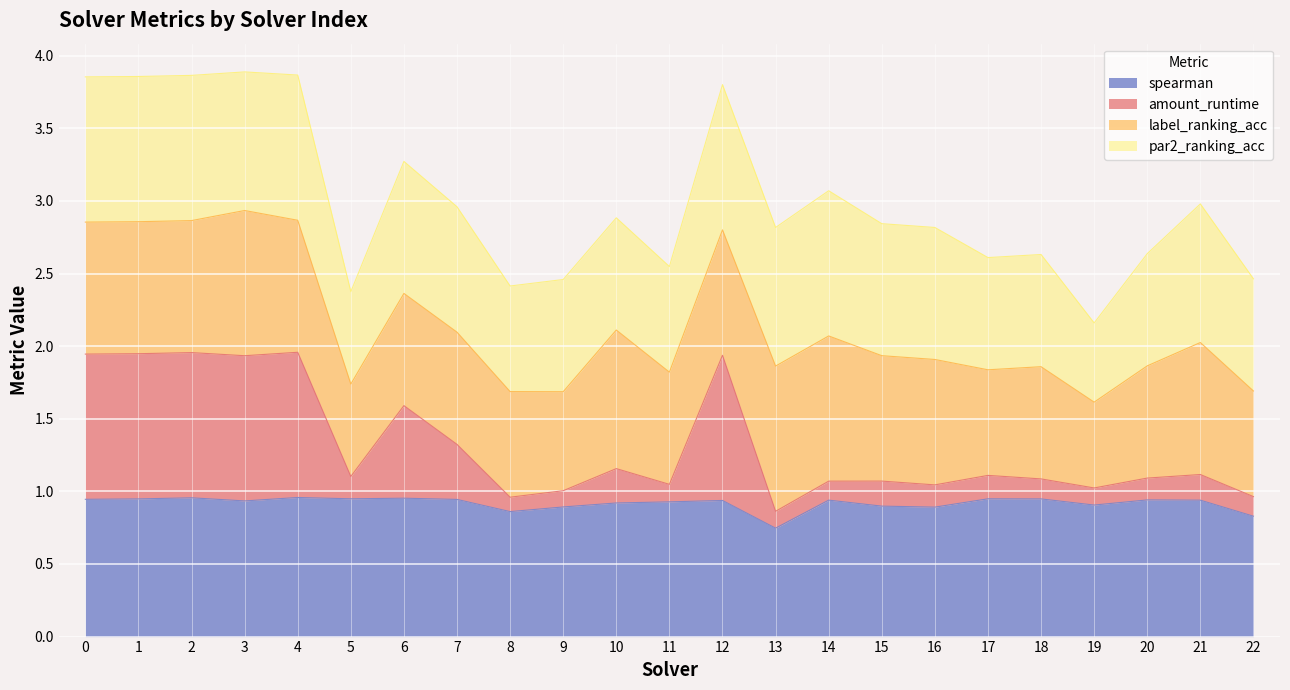

True or false: spearman has a value of 0.8 at 22.

True